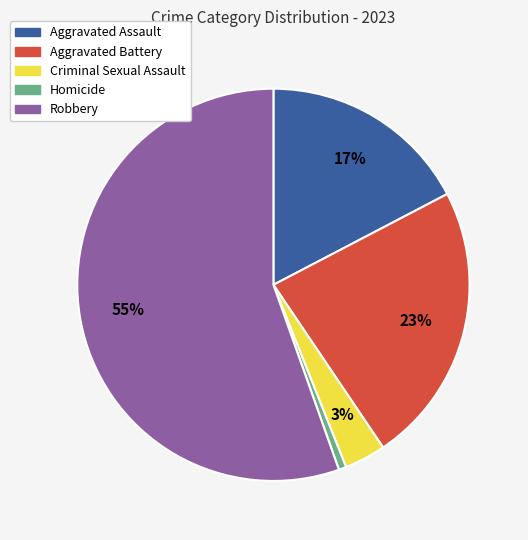

What is the smallest slice in the pie chart?

Homicide